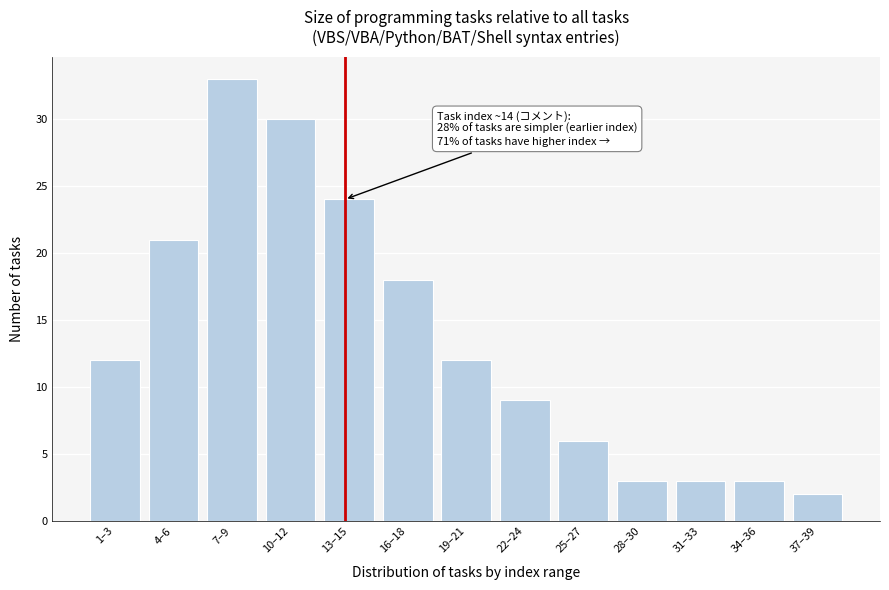

Reading right to left, list all the values displayed in this chart.

2	3	3	3	6	9	12	18	24	30	33	21	12